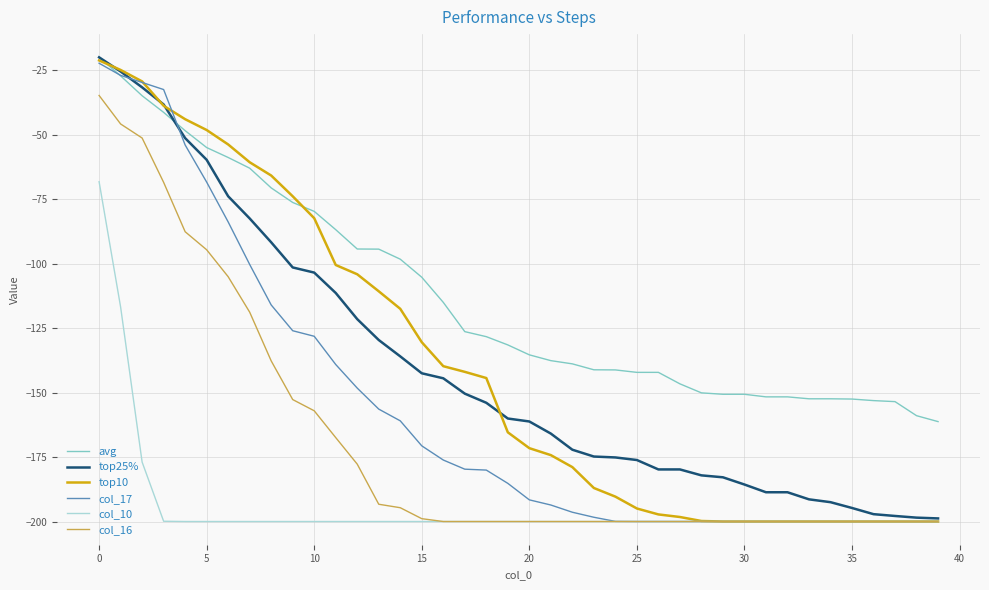

What is the maximum value for col_17?

-22.2